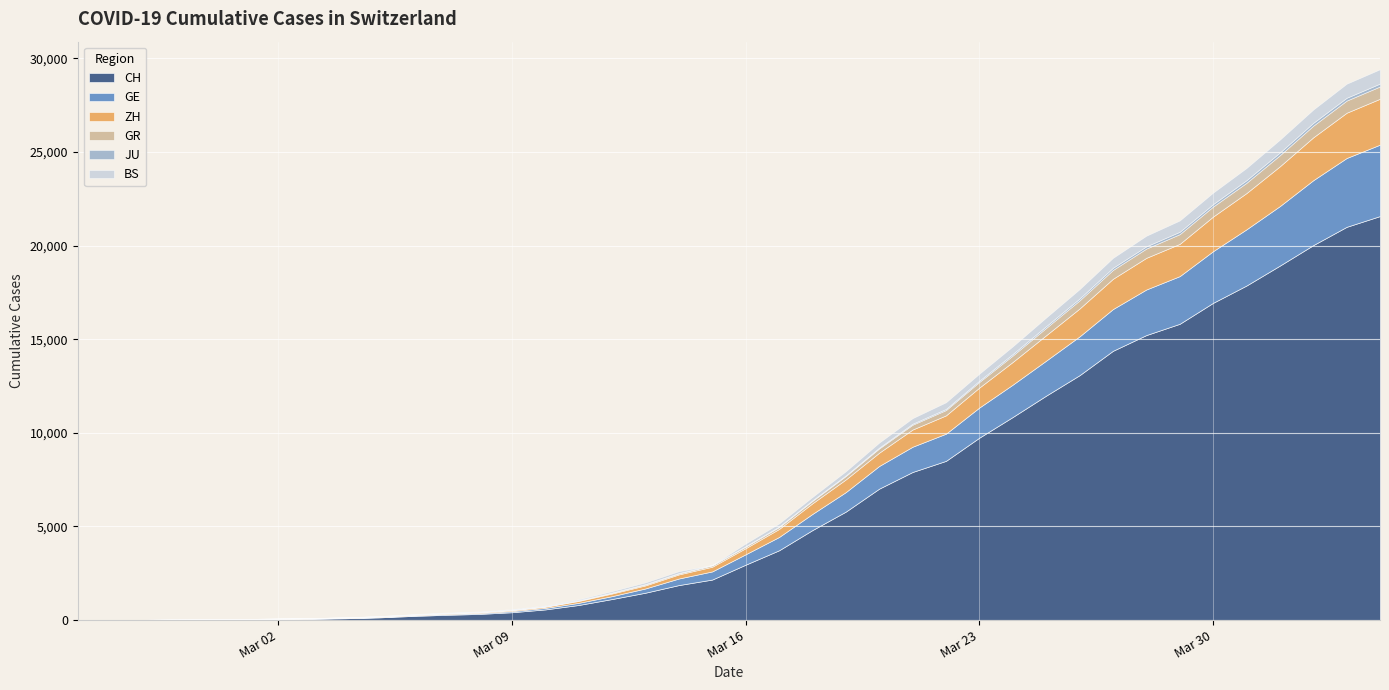

What are all the series names shown in the legend?

CH, GE, ZH, GR, JU, BS